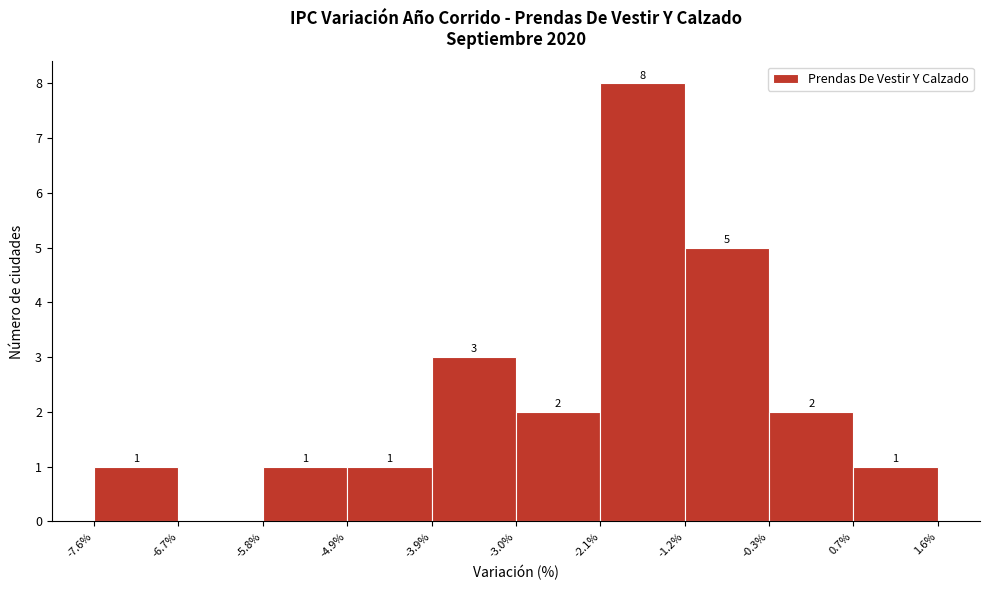

Which range on the x-axis has the tallest bar?

-2.1% to -1.2%